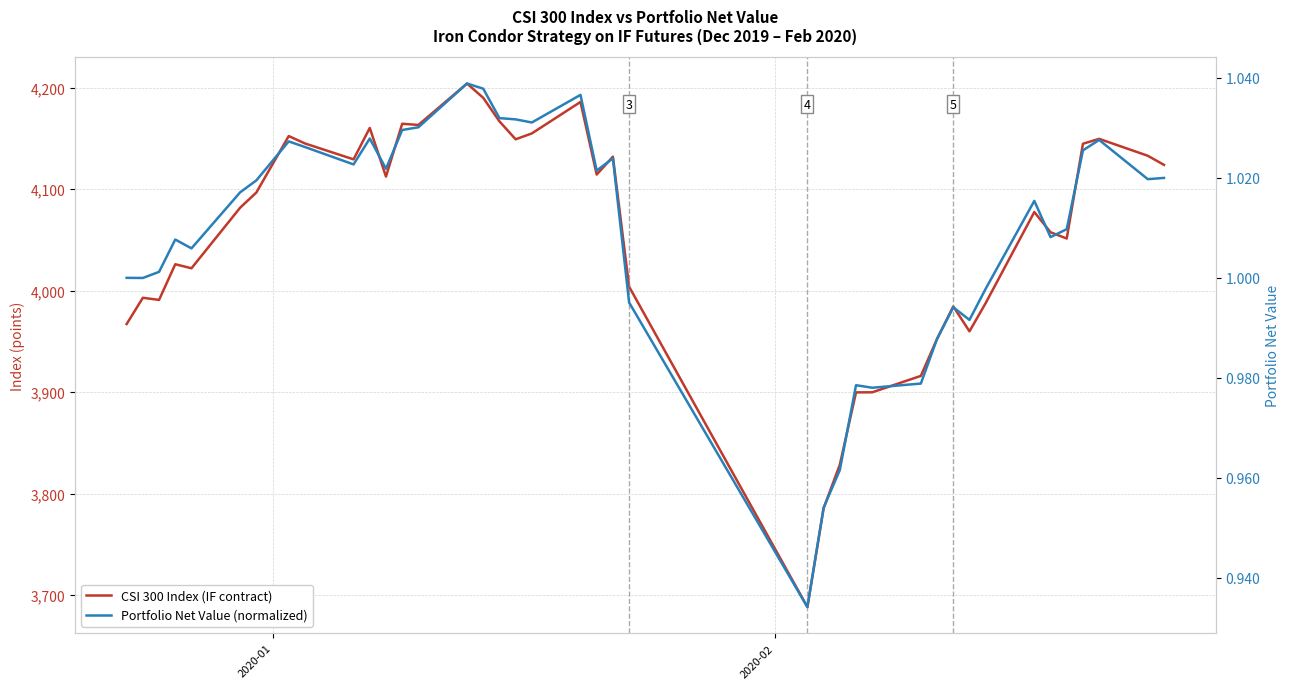

What is the difference between the maximum and minimum values in the CSI 300 Index (IF contract) series?

515.6